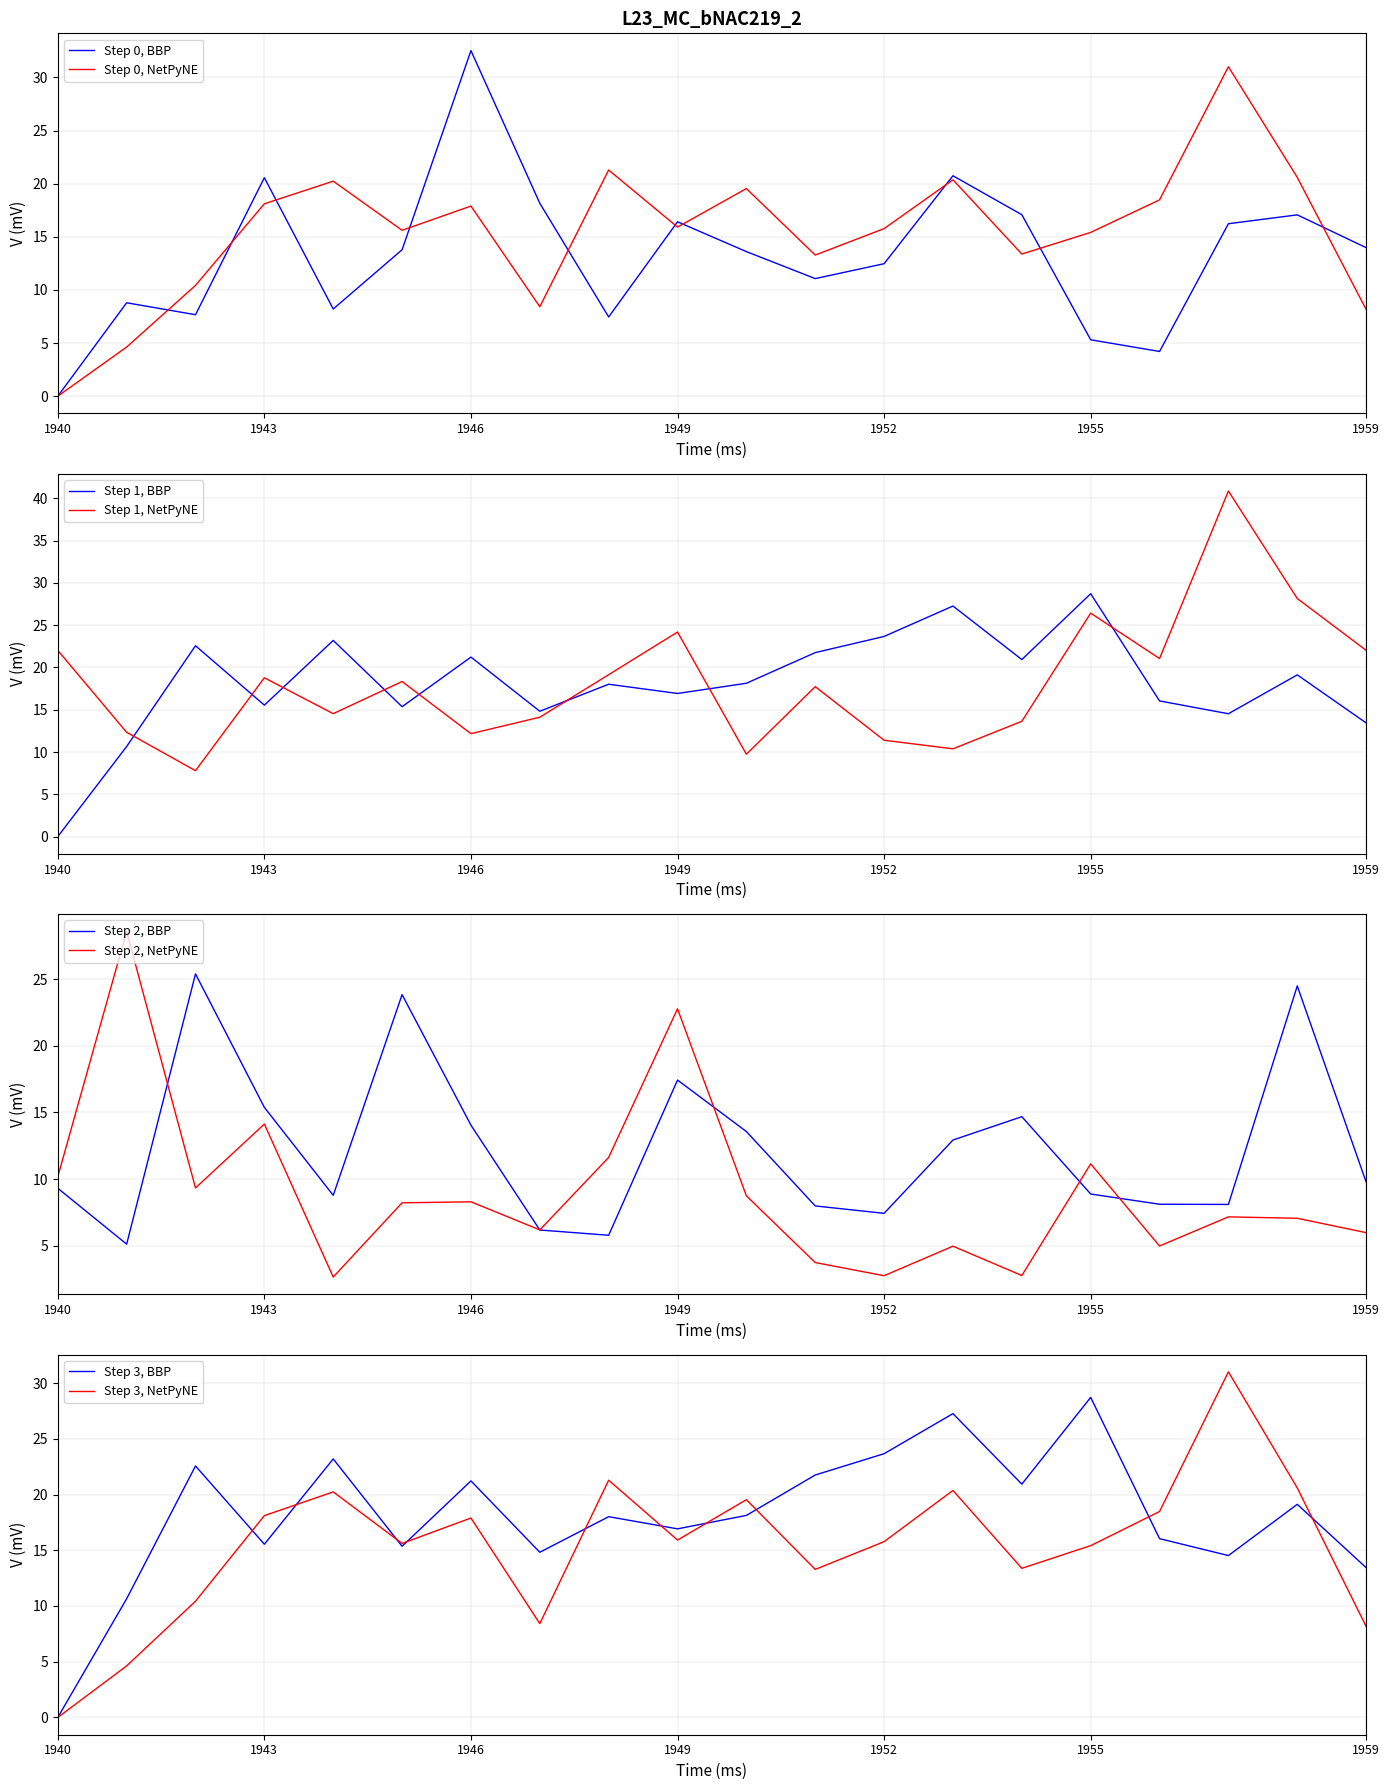

The value of Step 1, NetPyNE at 1959 is 8.9. True or false?

False